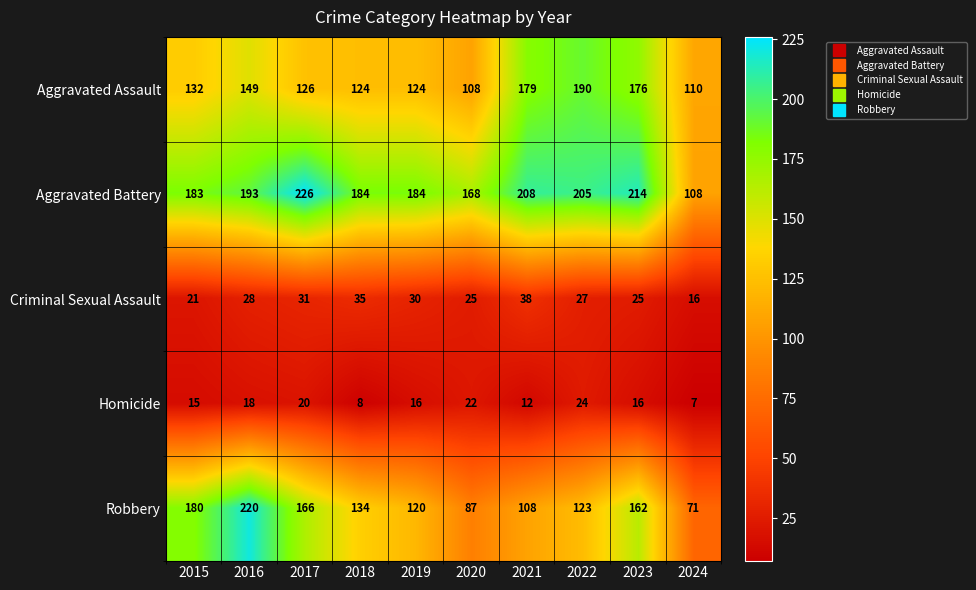

What is the approximate value of Homicide at 2017, to the nearest 5?

20